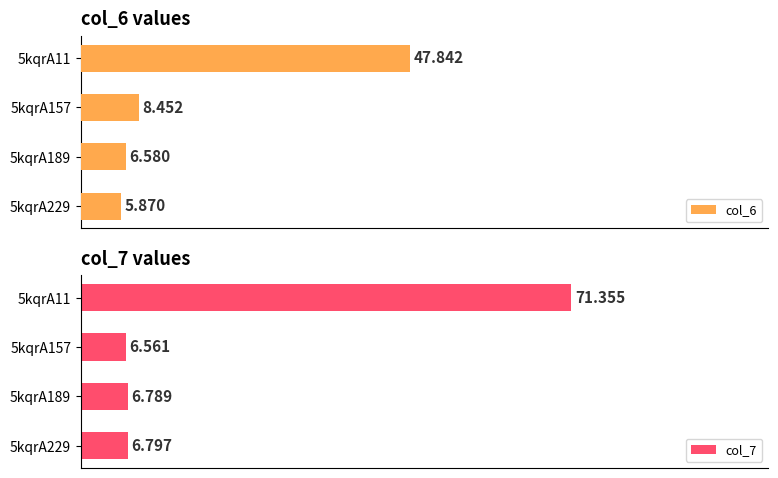

Does the chart contain any negative values?

No